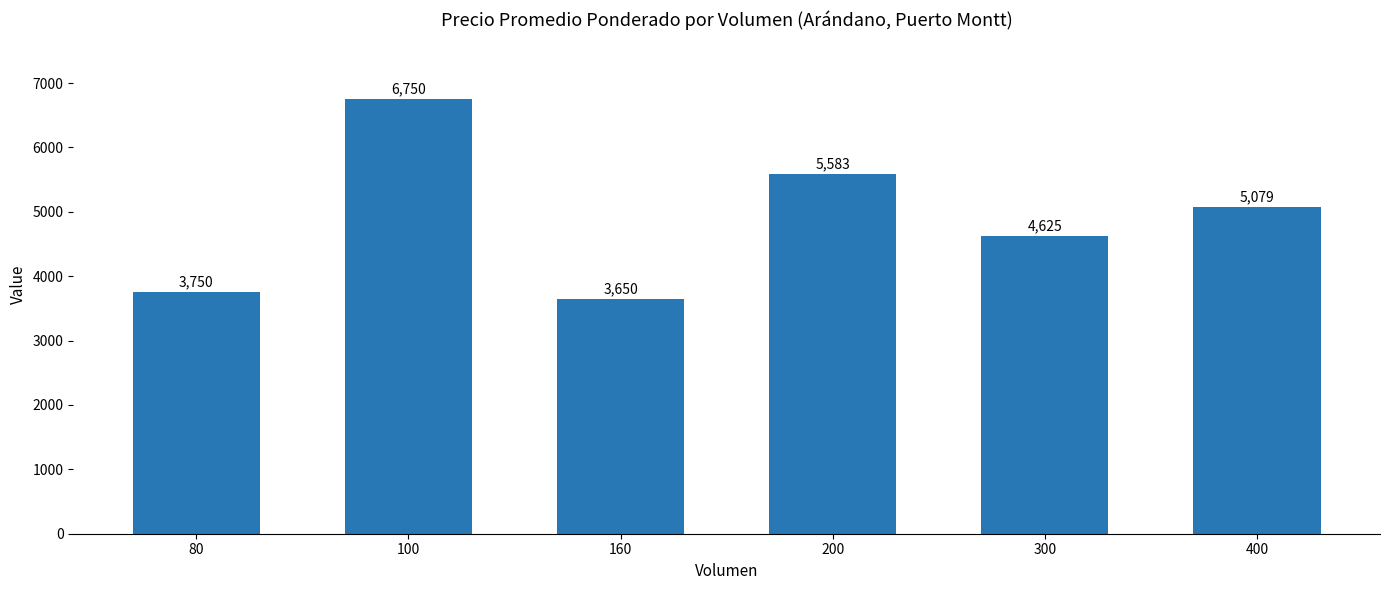

At which label is the value closest to 5200?

400